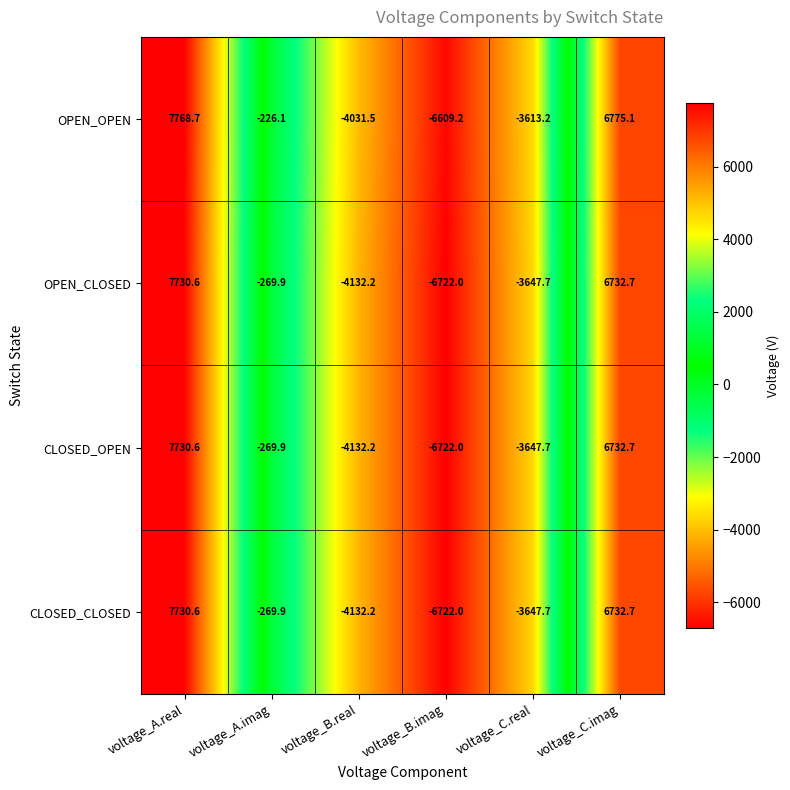

Which series has the largest total across all categories?

OPEN_OPEN